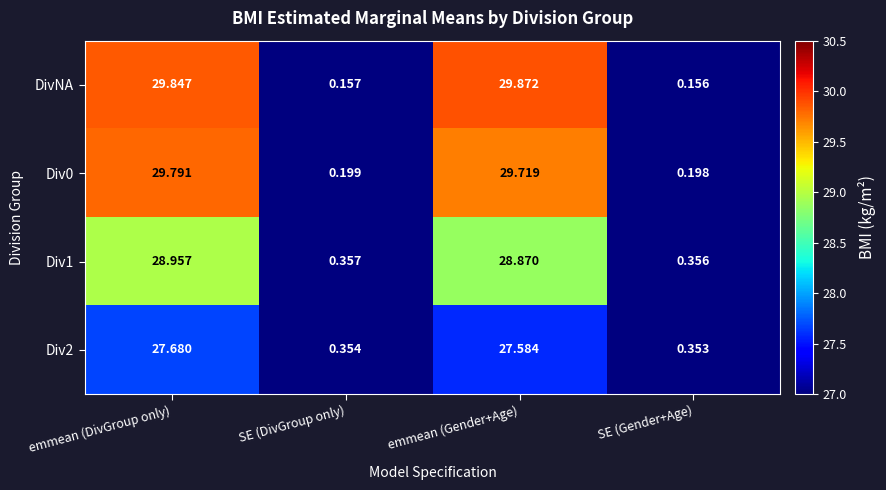

At which category is the sum across all series the highest?

emmean (DivGroup only)